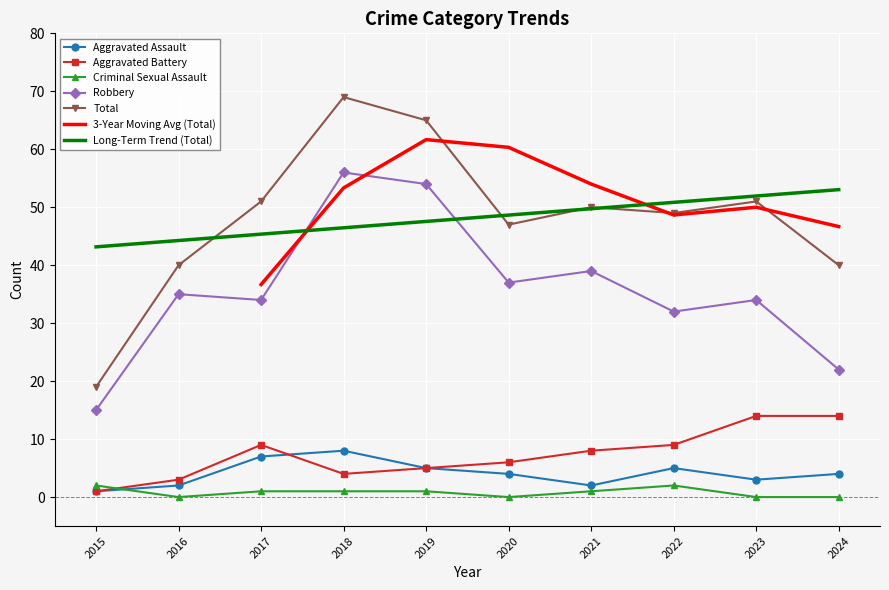

True or false: Aggravated Assault has a value of 12 at 2018.

False